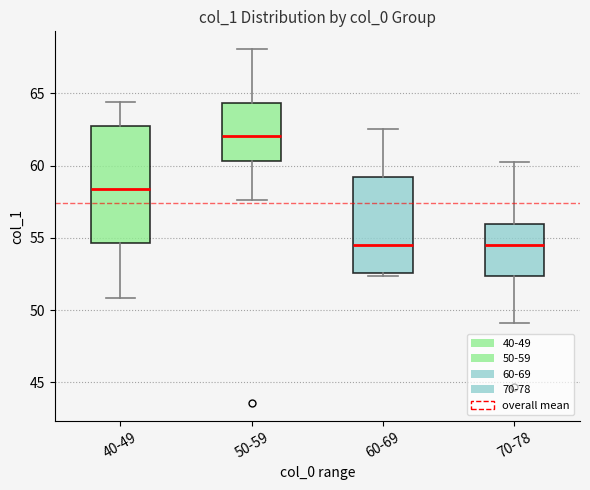

Which box is the tallest, from its lower edge to its upper edge?

40-49